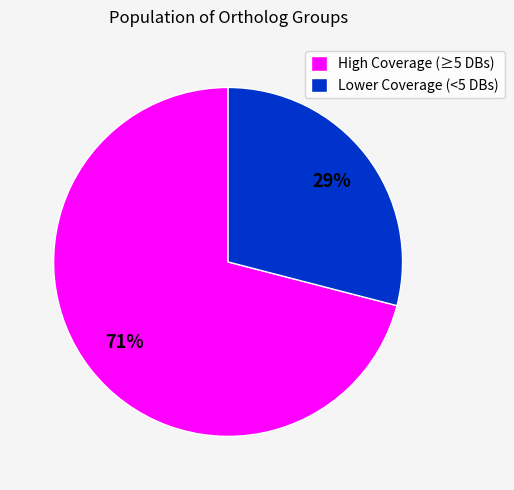

Is it true that Lower Coverage (<5 DBs) is 29% of the pie?

True